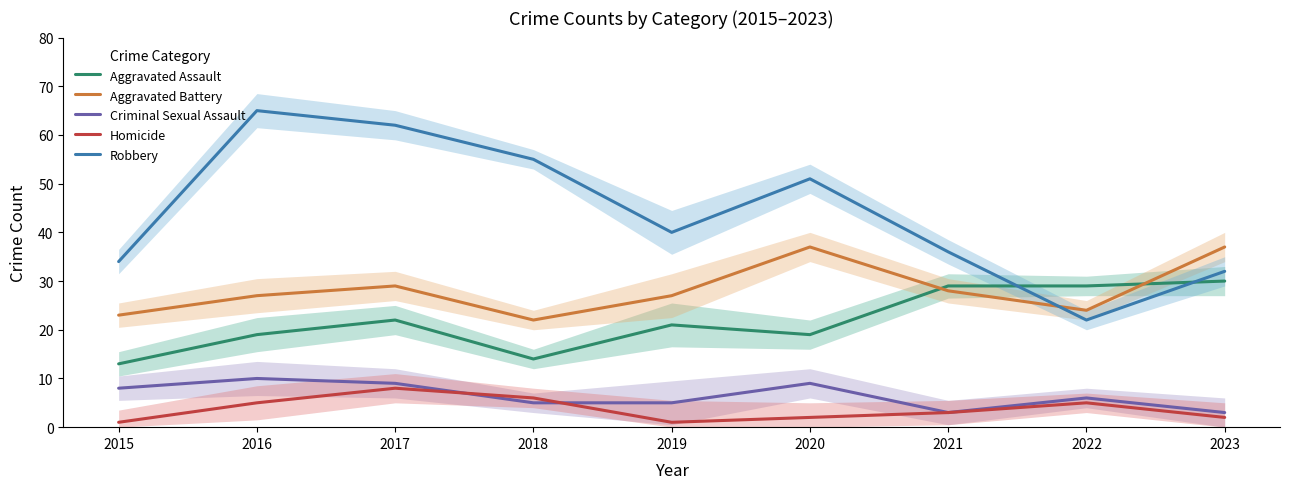

Which series changed the most between 2018 and 2021?

Robbery